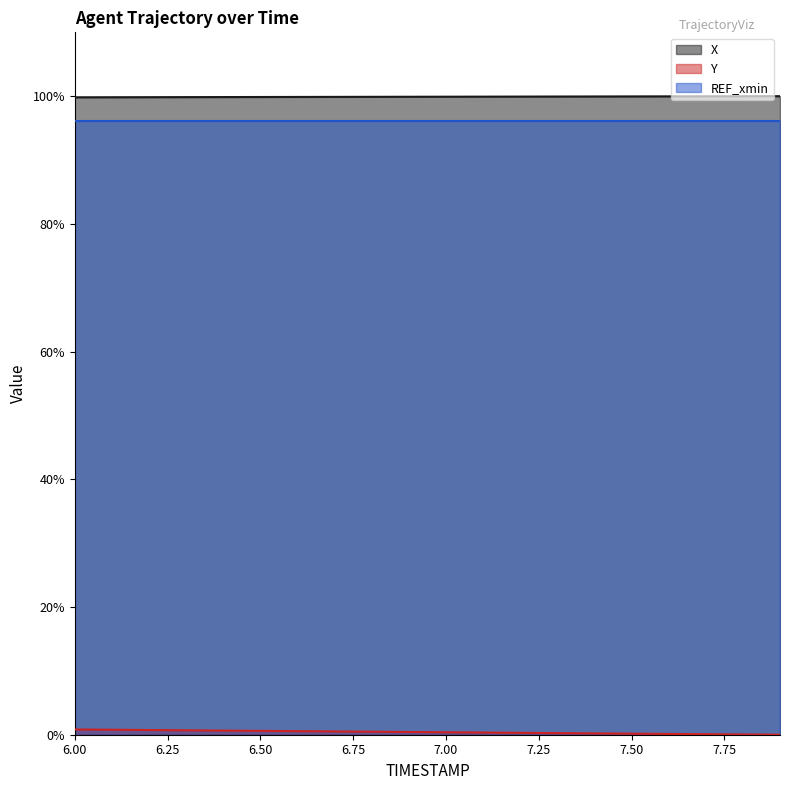

The value of Y at 6.1 is 0.8. True or false?

True